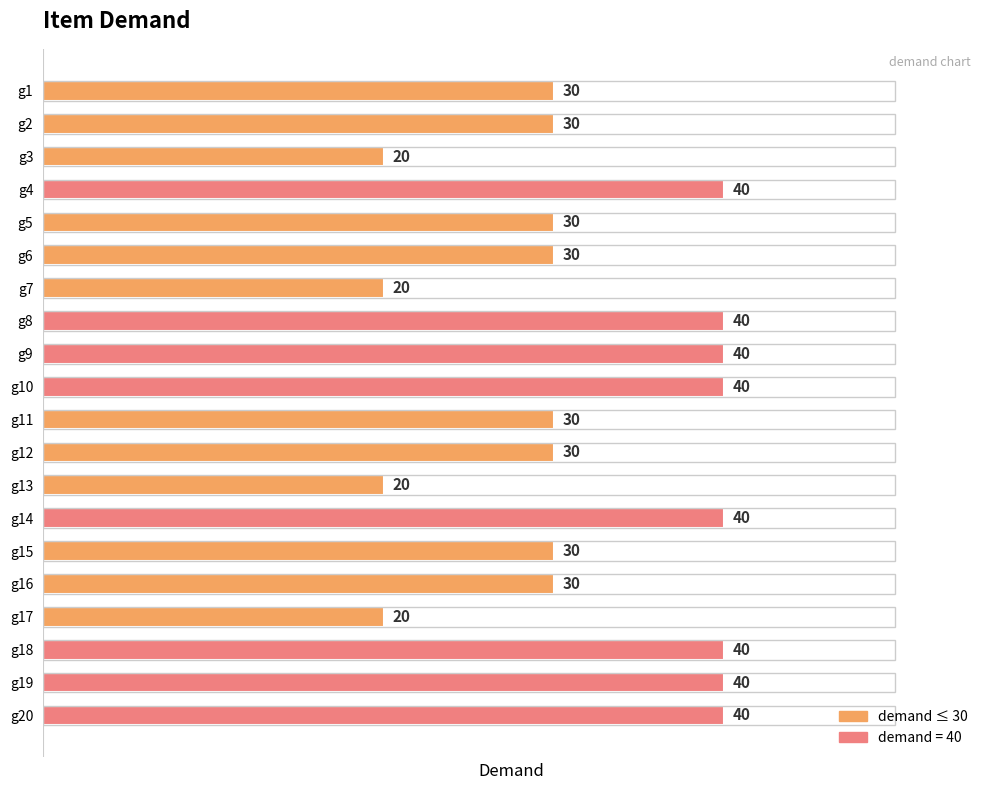

How many values are between 30 and 40?

16